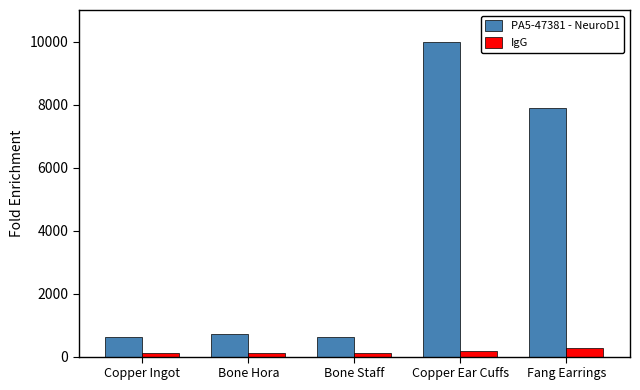

Which series has the largest range (max minus min)?

PA5-47381 - NeuroD1